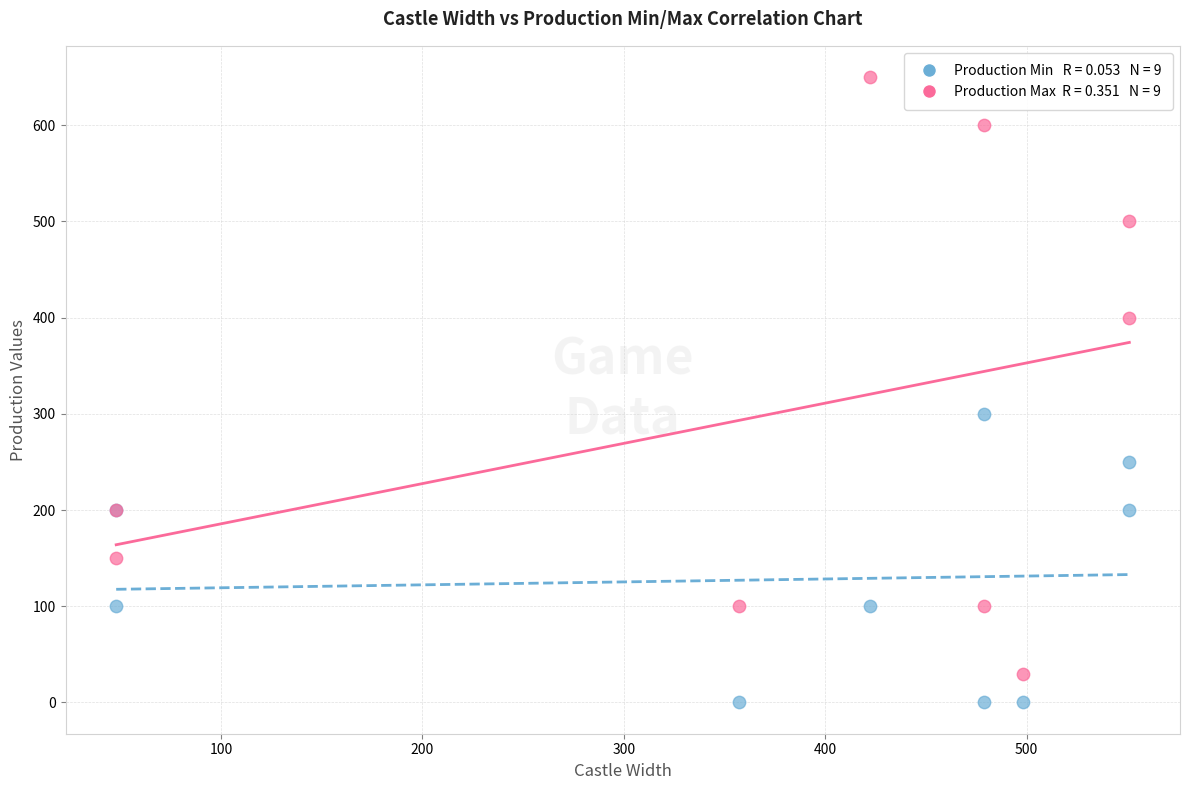

Across all series, what Y value is closest to 325?

300